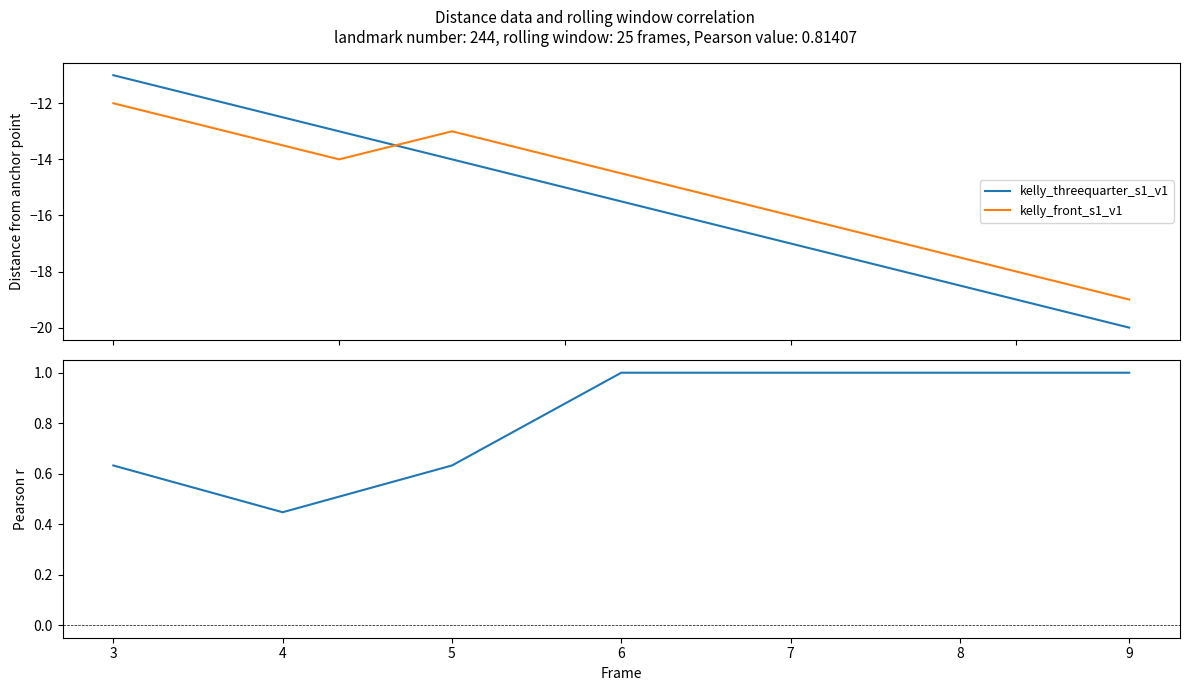

True or false: kelly_front_s1_v1 and Pearson r (rolling) intersect in this chart.

False